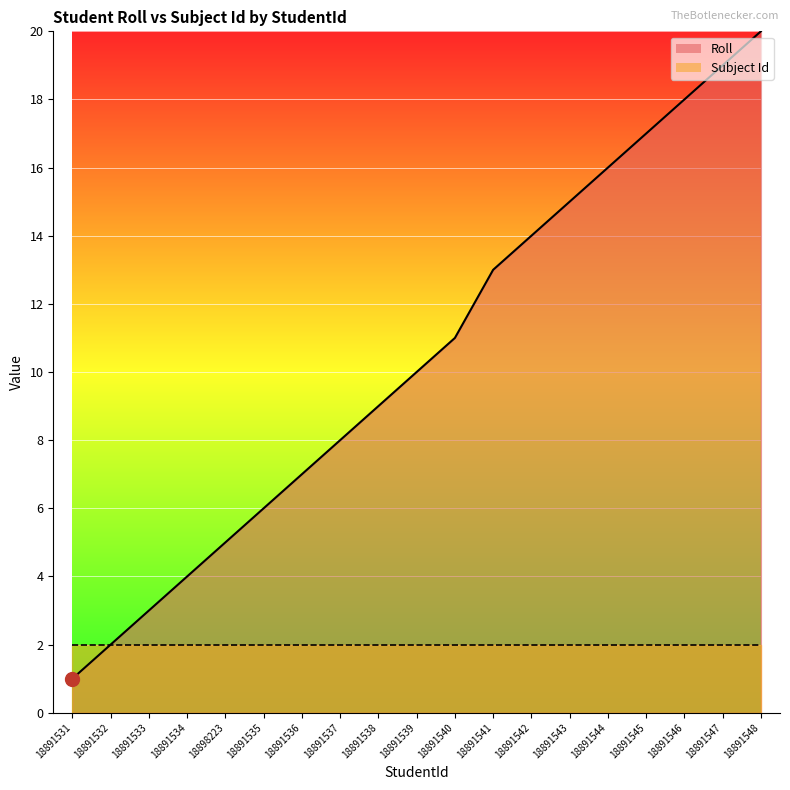

The chart shows a value of 1 at 18898223. True or false?

False